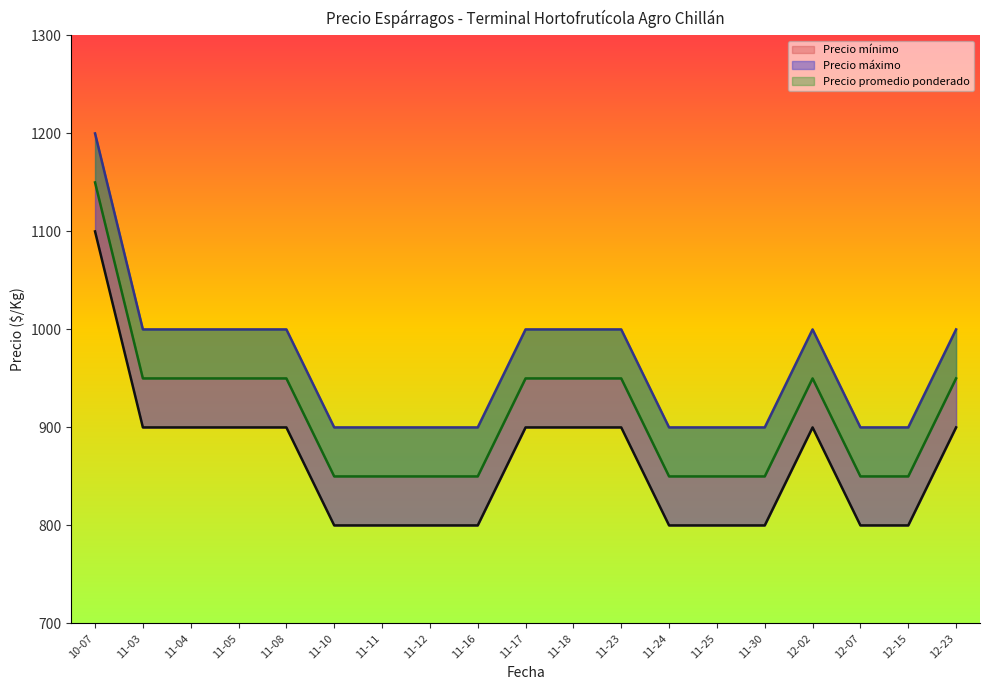

True or false: Precio mínimo has a value of 1249 at 11-23.

False